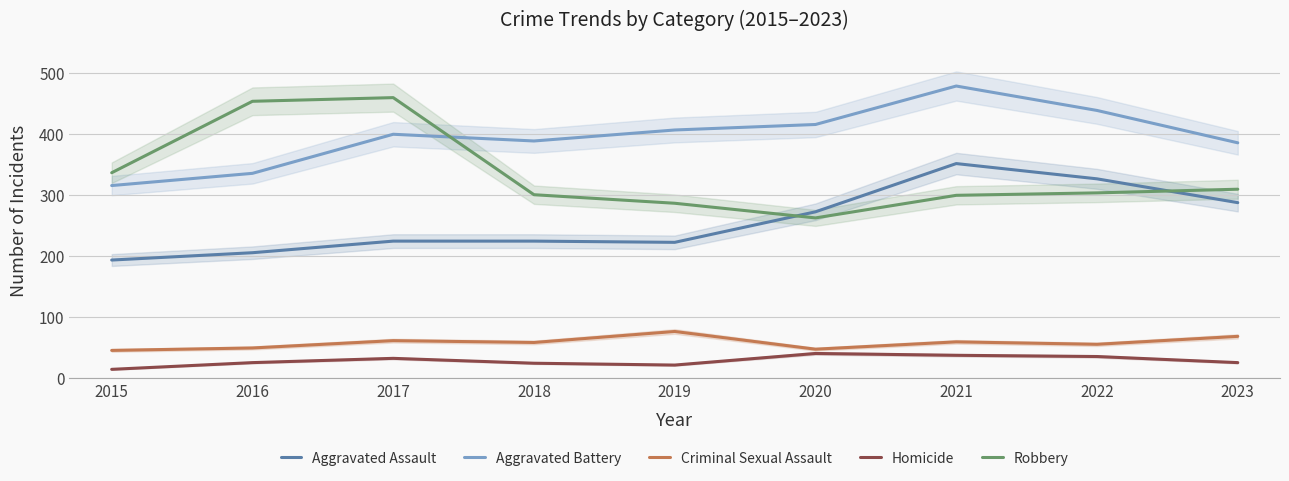

Reading left to right, transcribe all the data shown in this chart.

Aggravated Assault: 2015=194	2016=206	2017=225	2018=225	2019=223	2020=273	2021=352	2022=327	2023=288
Aggravated Battery: 2015=316	2016=336	2017=400	2018=389	2019=407	2020=416	2021=479	2022=439	2023=386
Criminal Sexual Assault: 2015=46	2016=50	2017=62	2018=59	2019=77	2020=48	2021=60	2022=56	2023=69
Homicide: 2015=15	2016=26	2017=33	2018=25	2019=22	2020=41	2021=38	2022=36	2023=26
Robbery: 2015=337	2016=454	2017=460	2018=301	2019=287	2020=263	2021=300	2022=304	2023=310